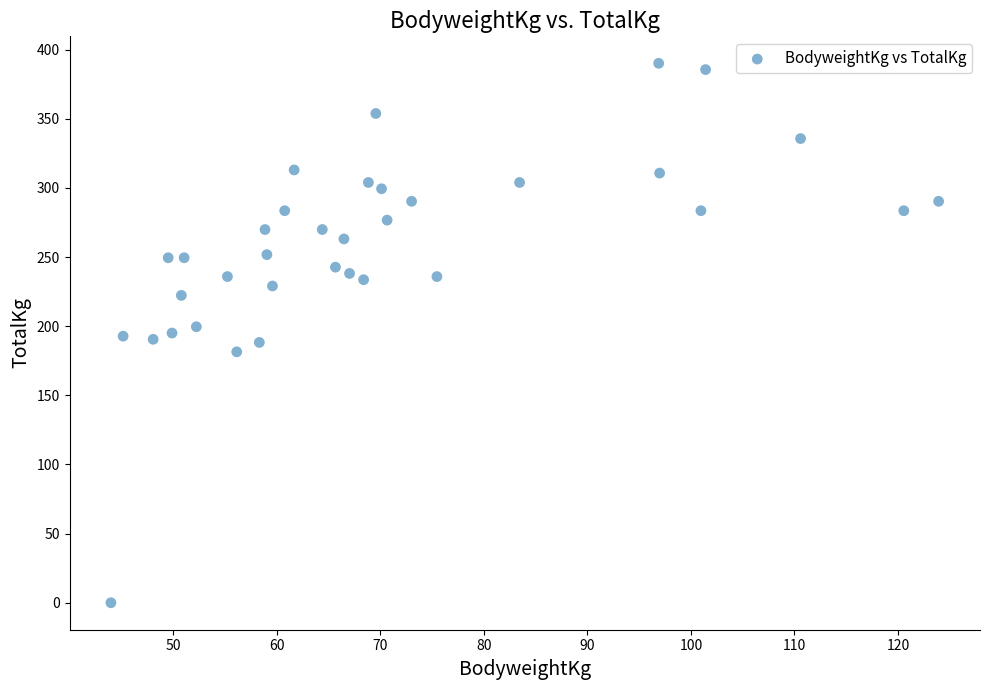

What is the range of Y values (max minus min)?

390.1